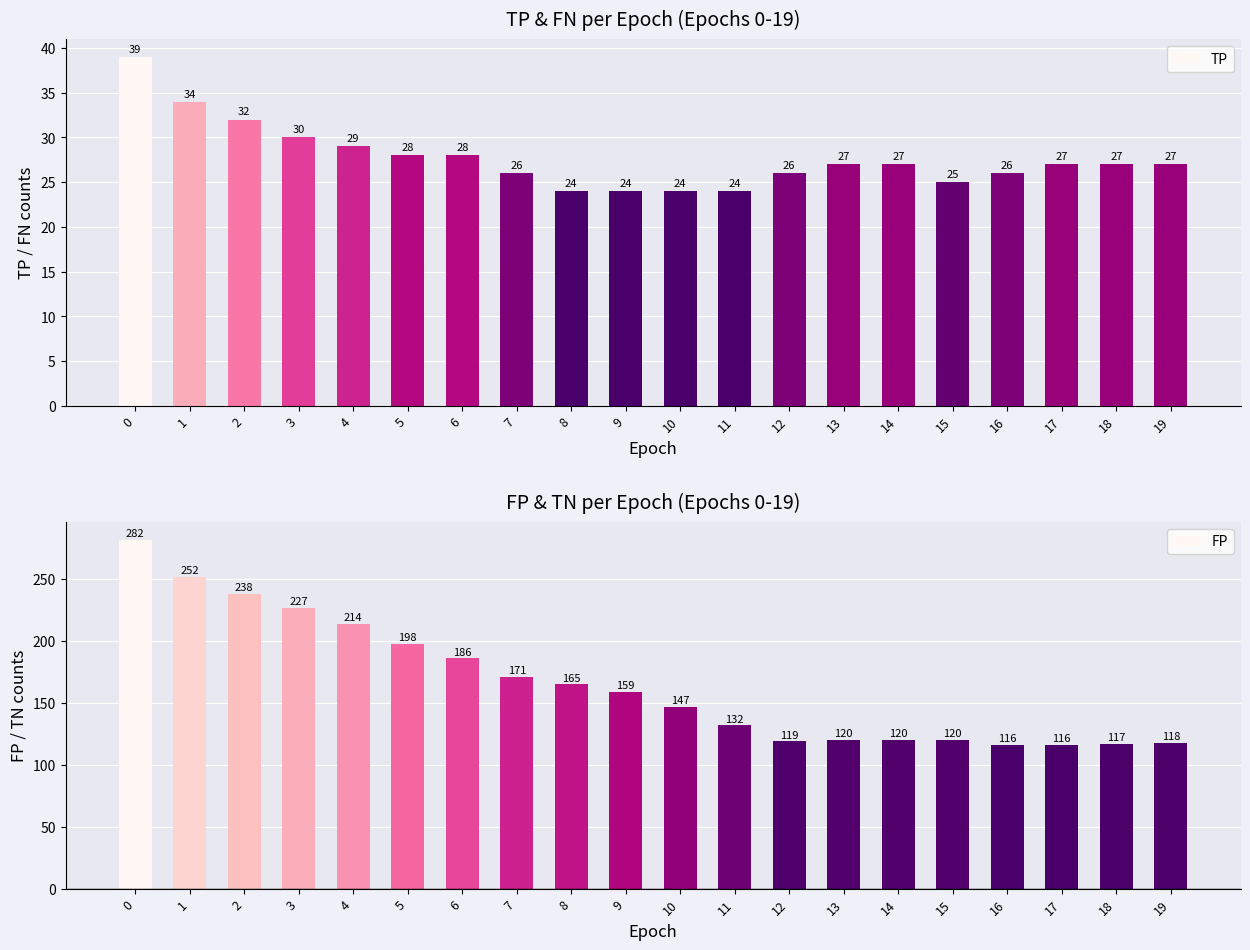

What is the sum of the TP values at 13 and 7?

53